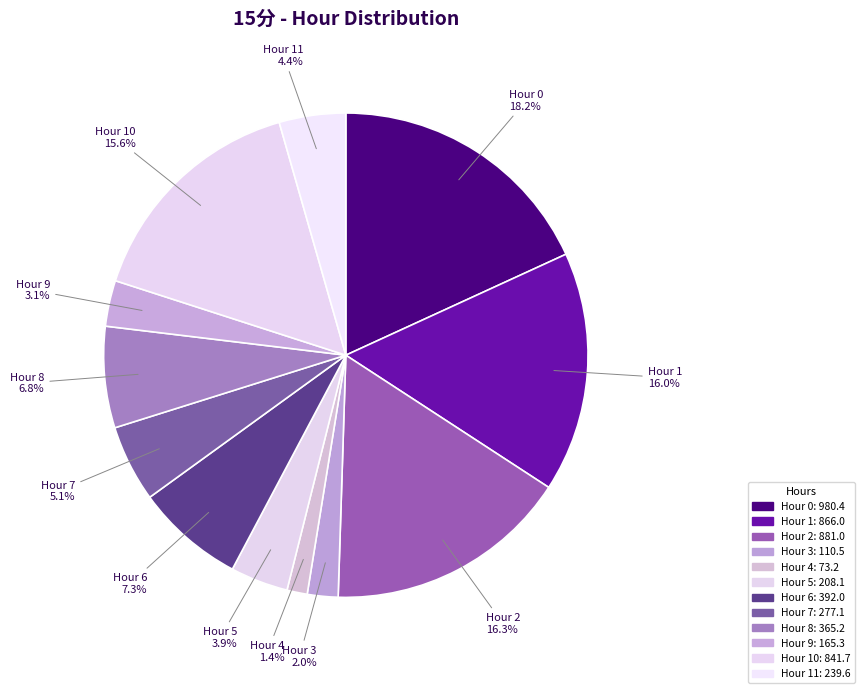

To the nearest percent, what is the difference between the largest and smallest slice percentages?

17%